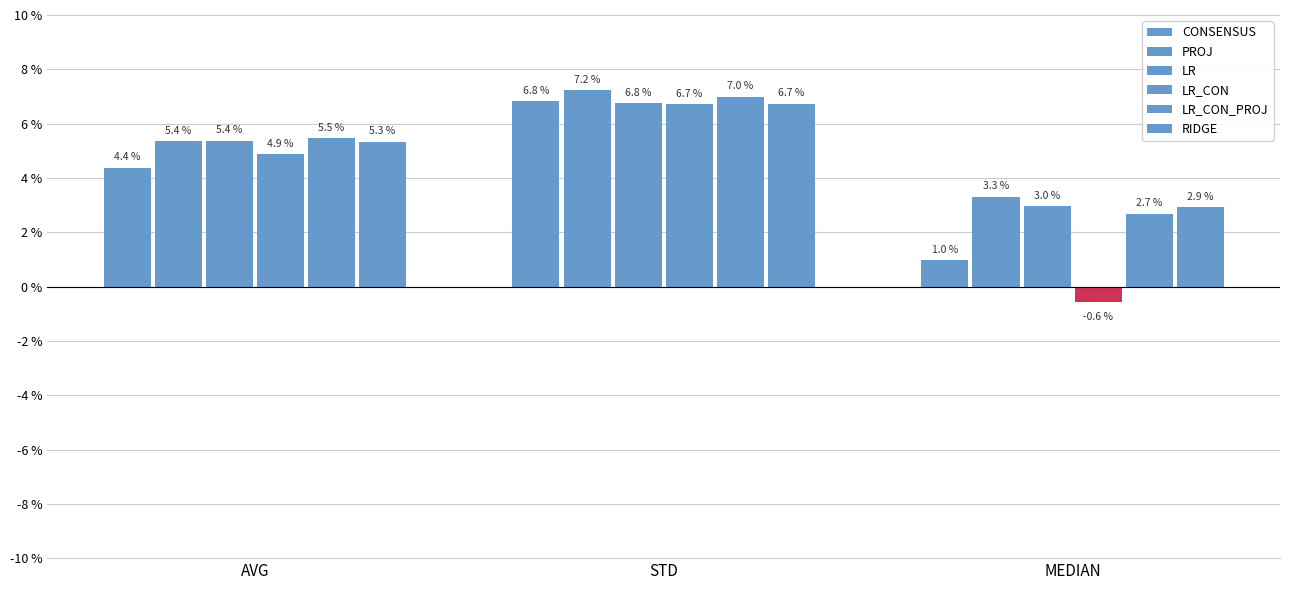

What is the sum of all CONSENSUS values?

0.1